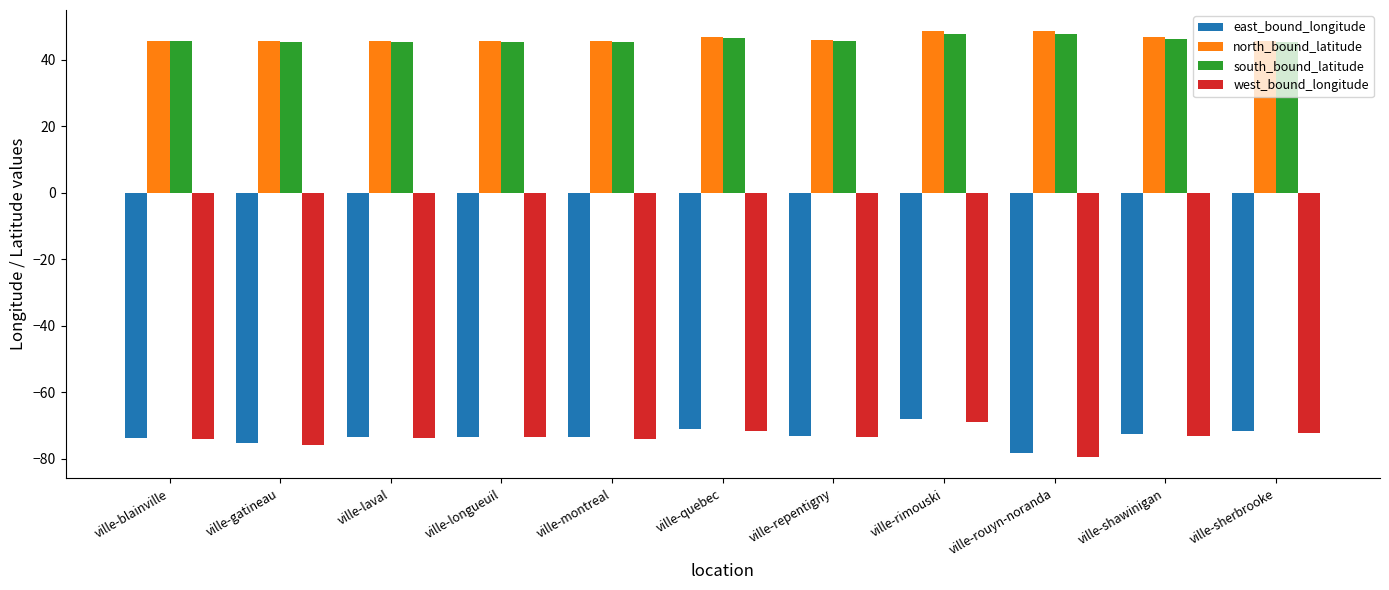

What is the maximum value for west_bound_longitude?

-69.0